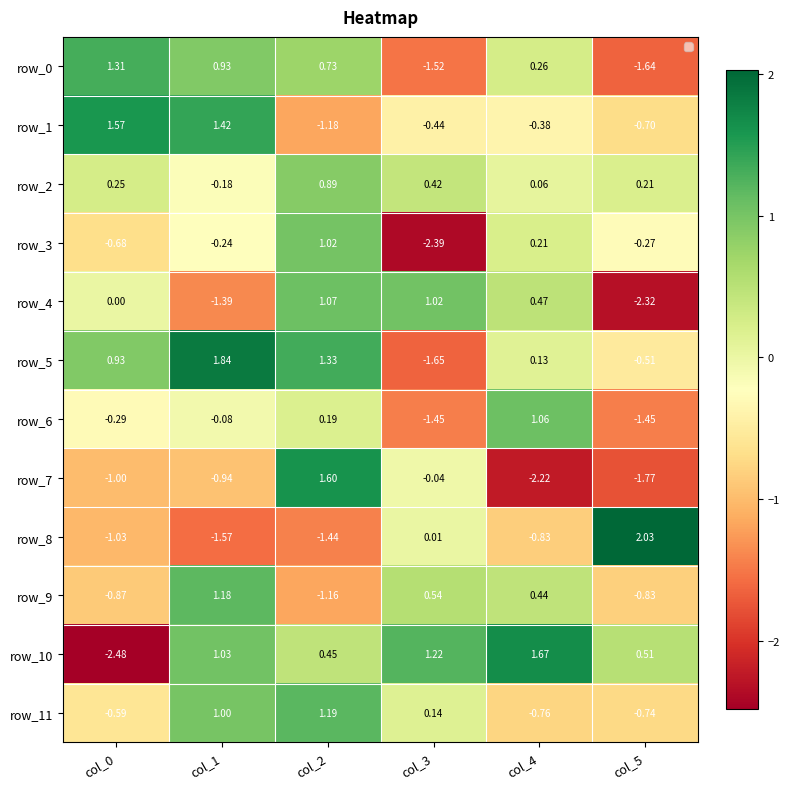

Is the value of row_10 at col_4 greater than the value of row_7 at col_5?

Yes